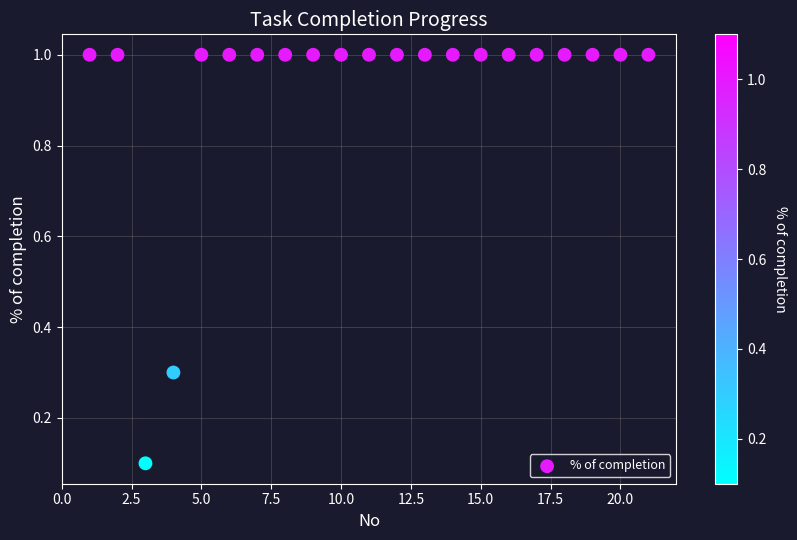

What is the range of X values (max minus min)?

20.0